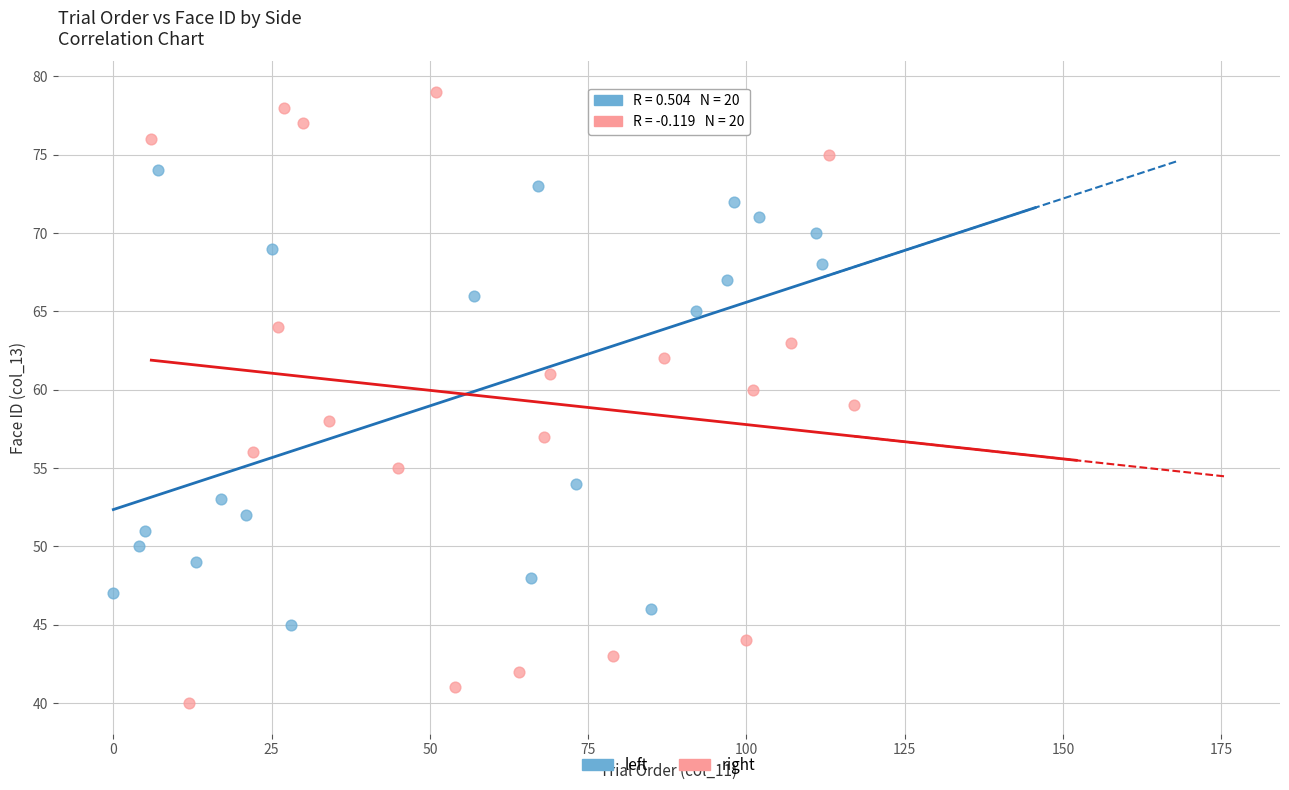

What are all the series names shown in the legend?

left, right